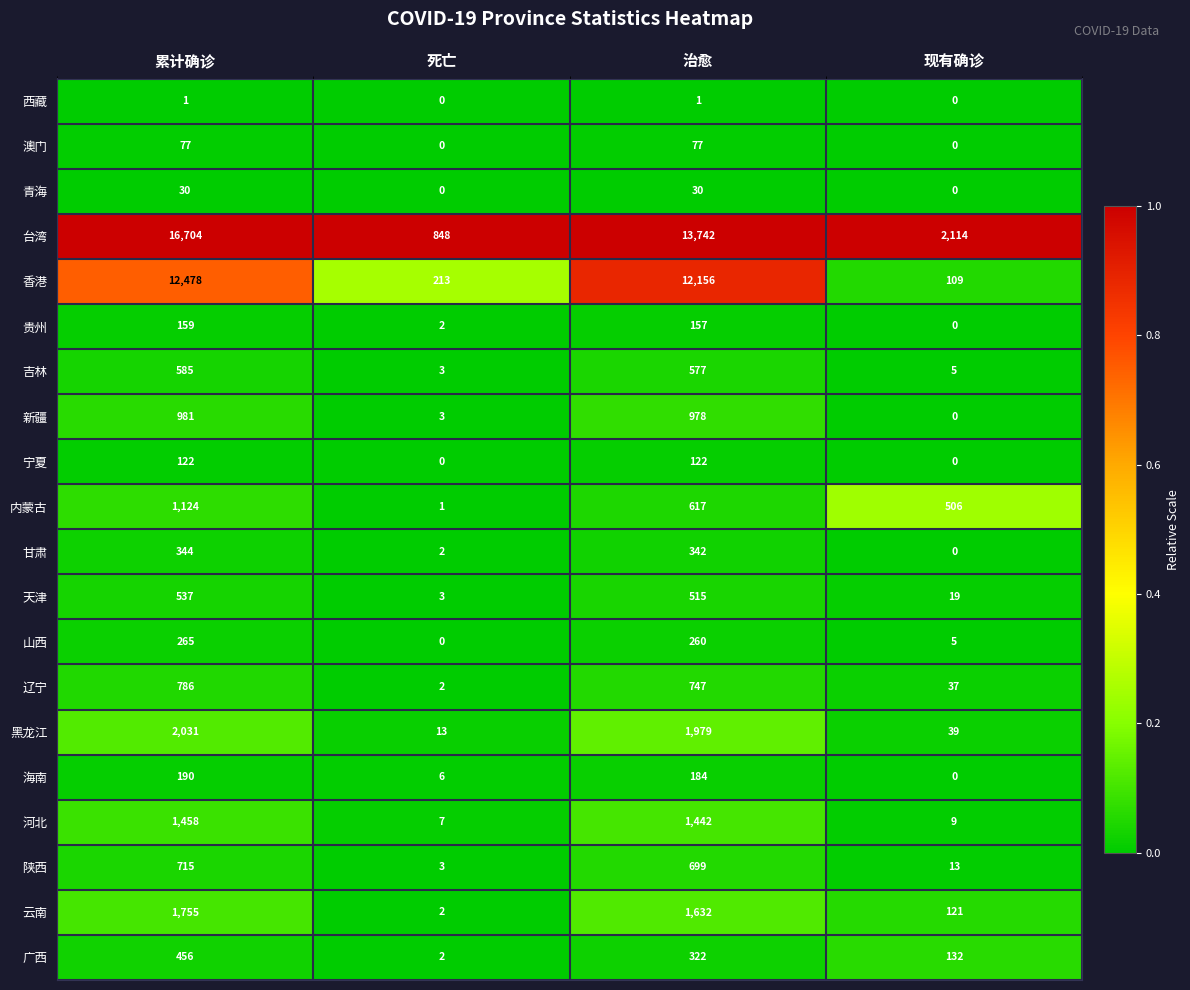

Count the number of data series in this chart.

20